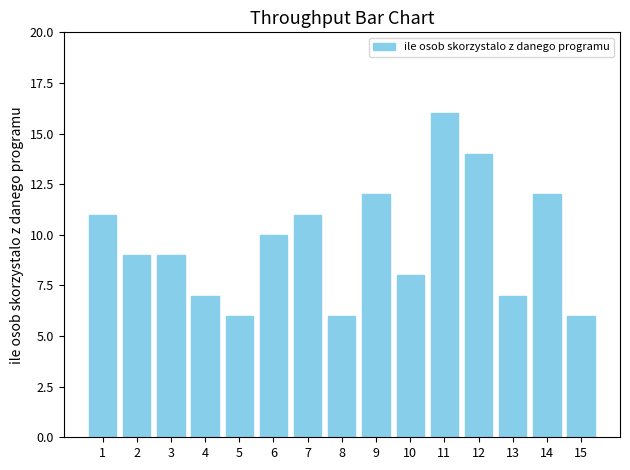

What is the difference between the second highest and second lowest values?

8